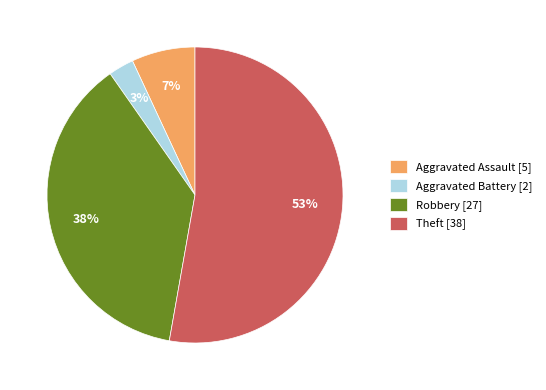

To the nearest percent, what is the average slice percentage?

25%